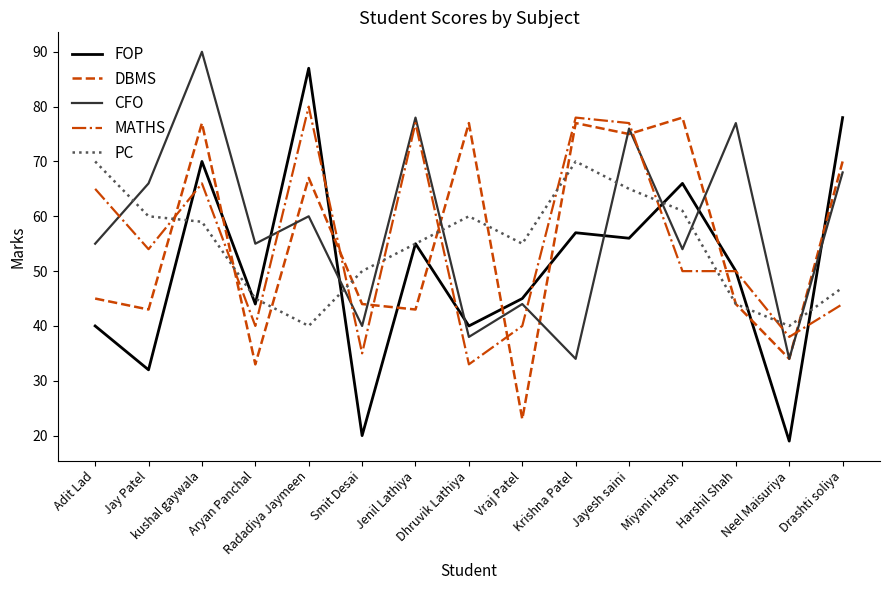

What is the average value of the MATHS series?

55